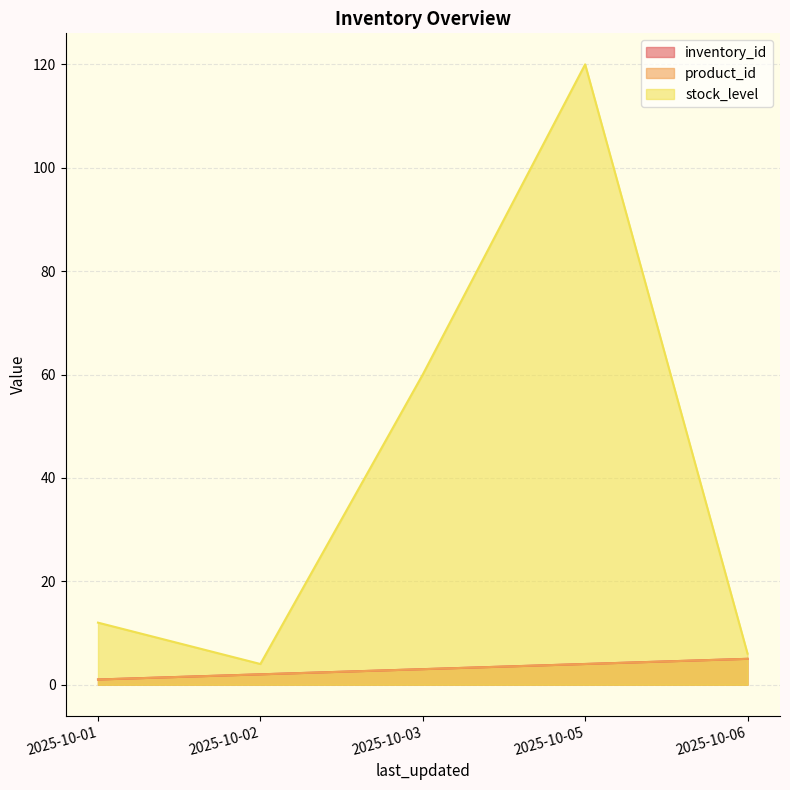

The inventory_id series shows 1 at 2025-10-02. True or false?

False